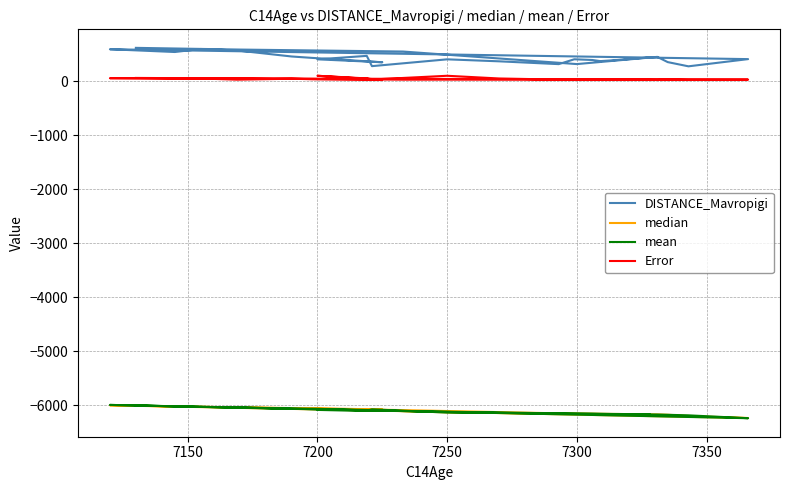

What is the label of the 2nd point from the left?

7150